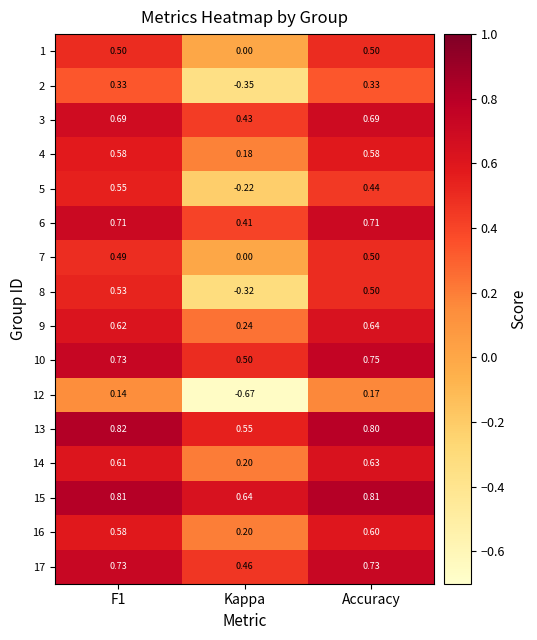

Is the value of 8 at Kappa greater than the value of 16 at F1?

No